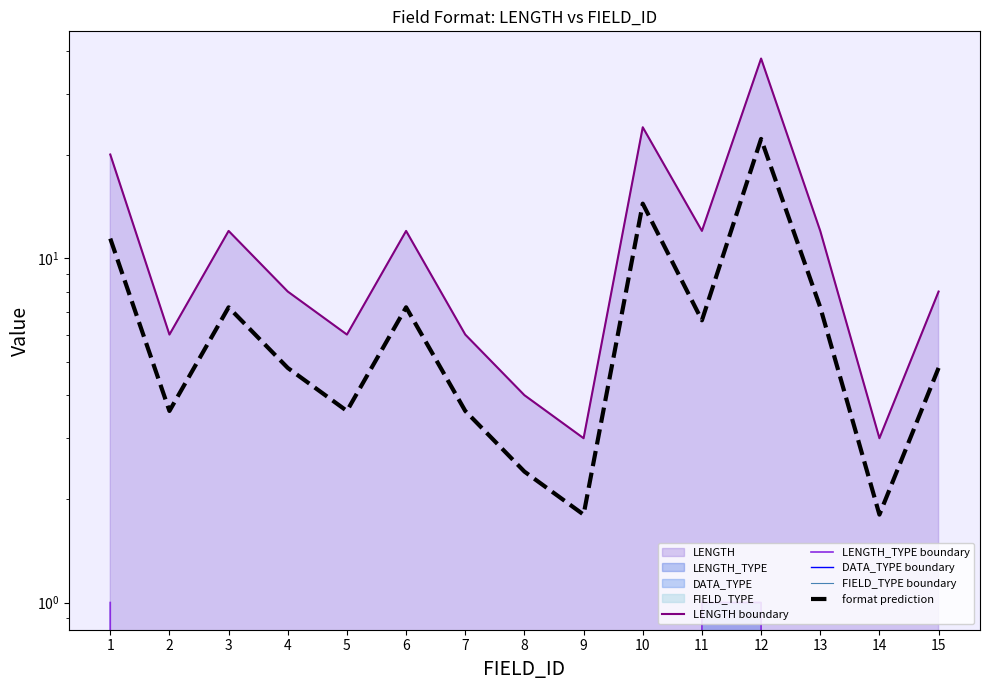

Which has a higher value, 3 or 13?

3